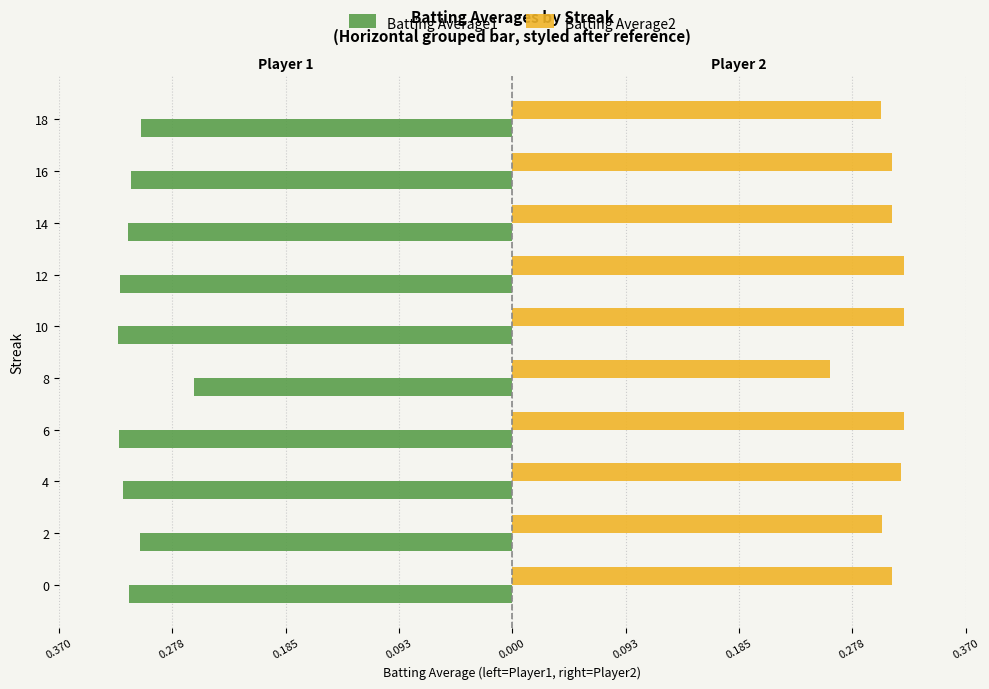

What is the sum of all Batting Average2 values?

3.1